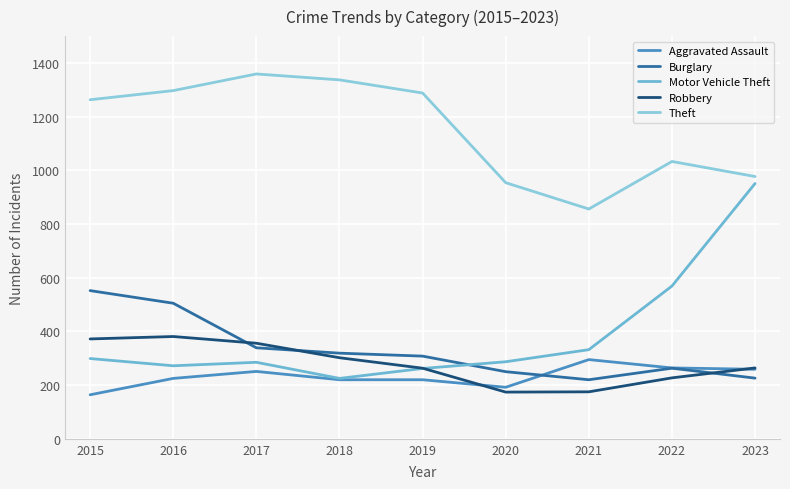

How many lines are shown in the chart?

5